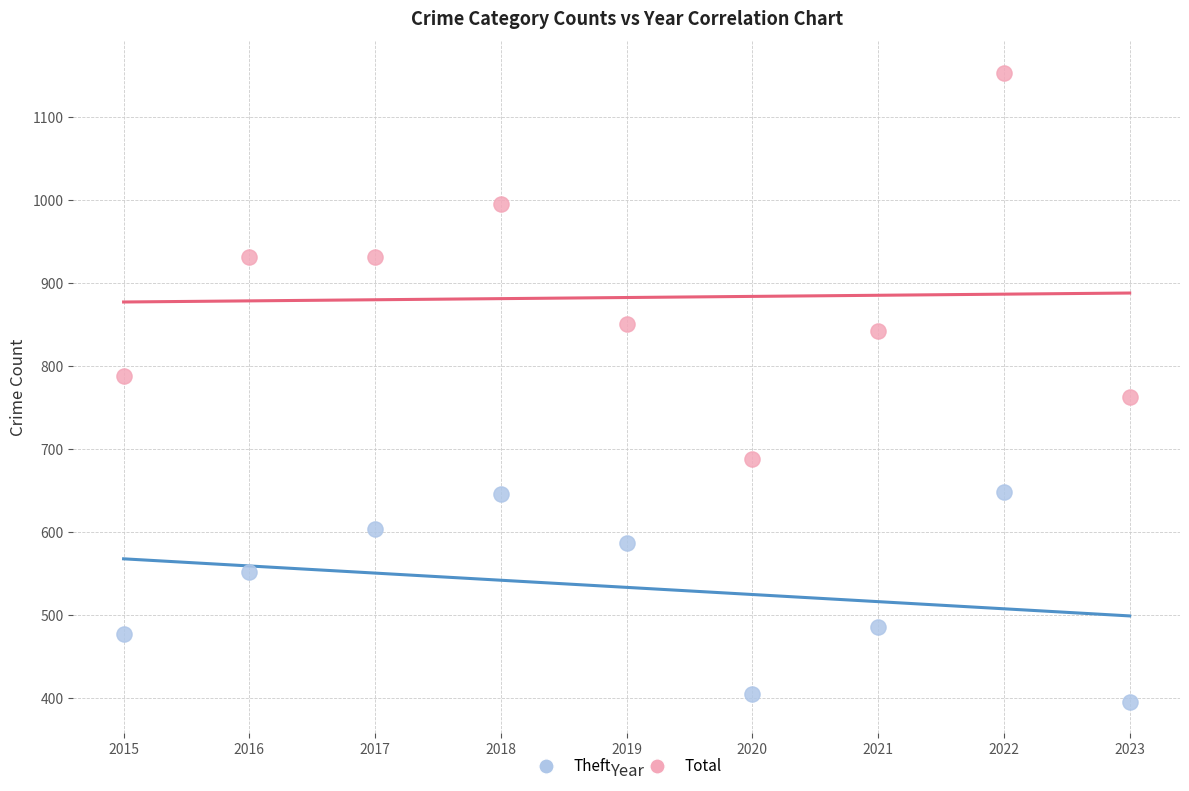

Which series reaches the maximum Y coordinate?

Total